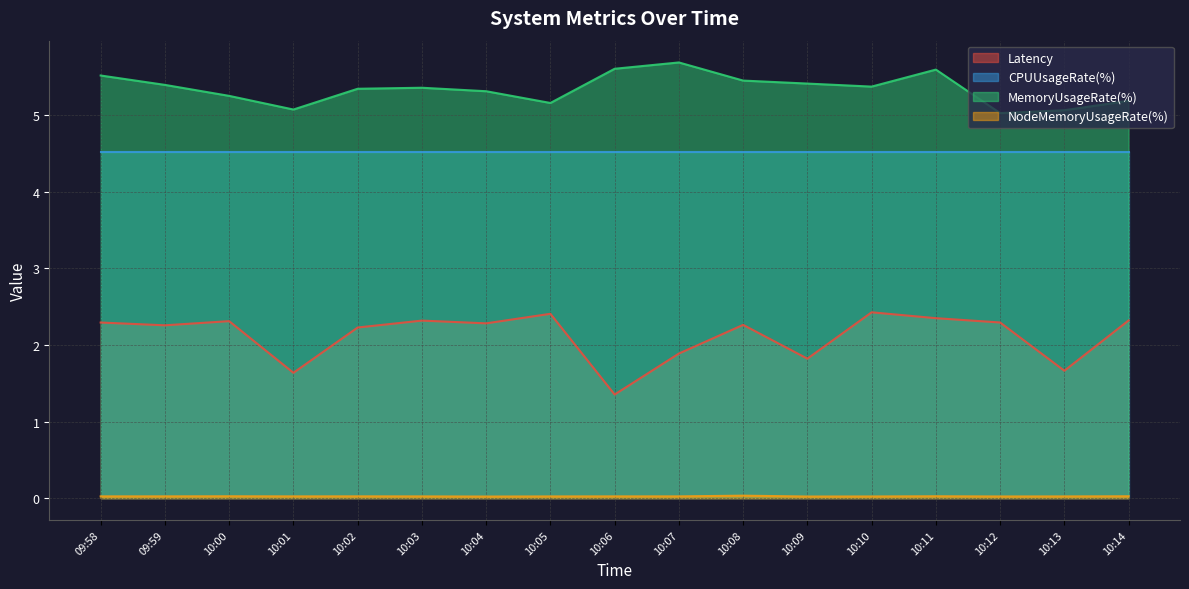

Which series has the largest total across all categories?

MemoryUsageRate(%)